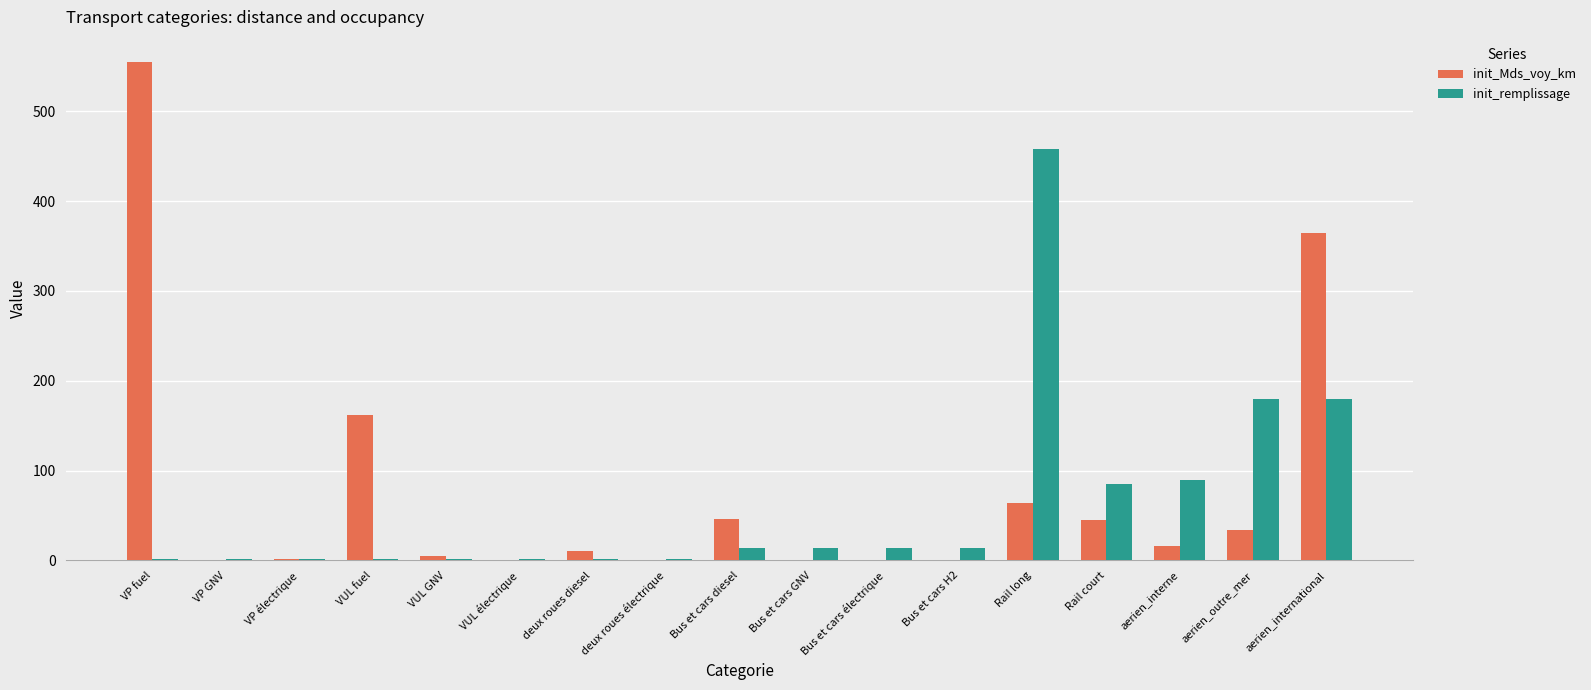

Are the bars grouped side by side (vs. stacked)?

Yes